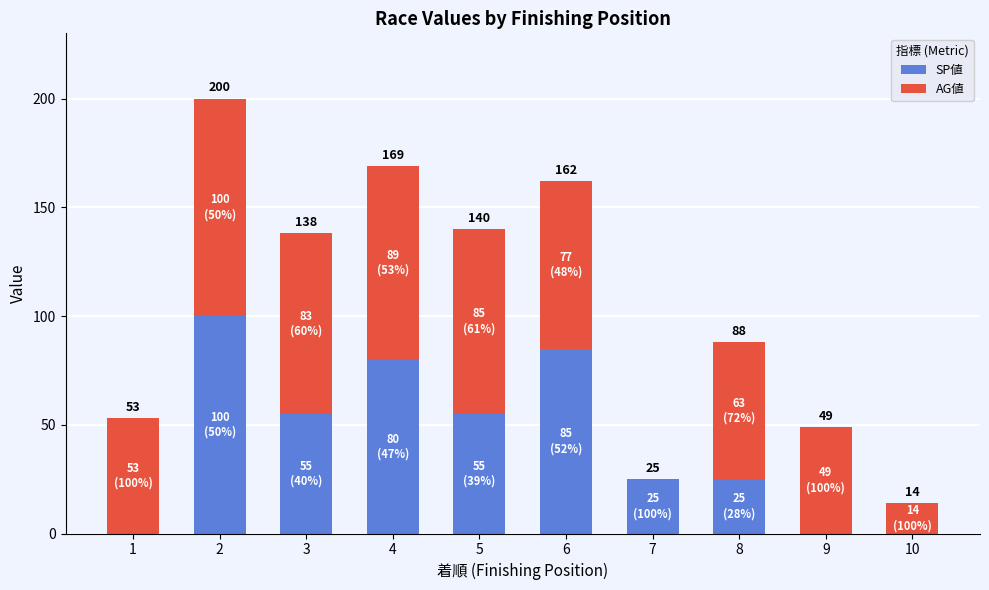

What is the difference between the second highest and minimum values in the AG値 series?

89